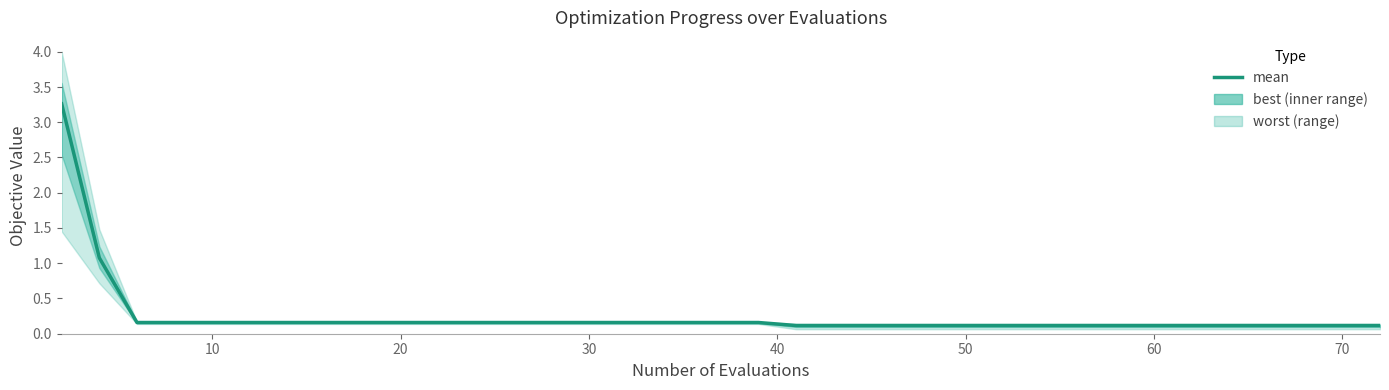

Does the chart have visible grid lines?

No